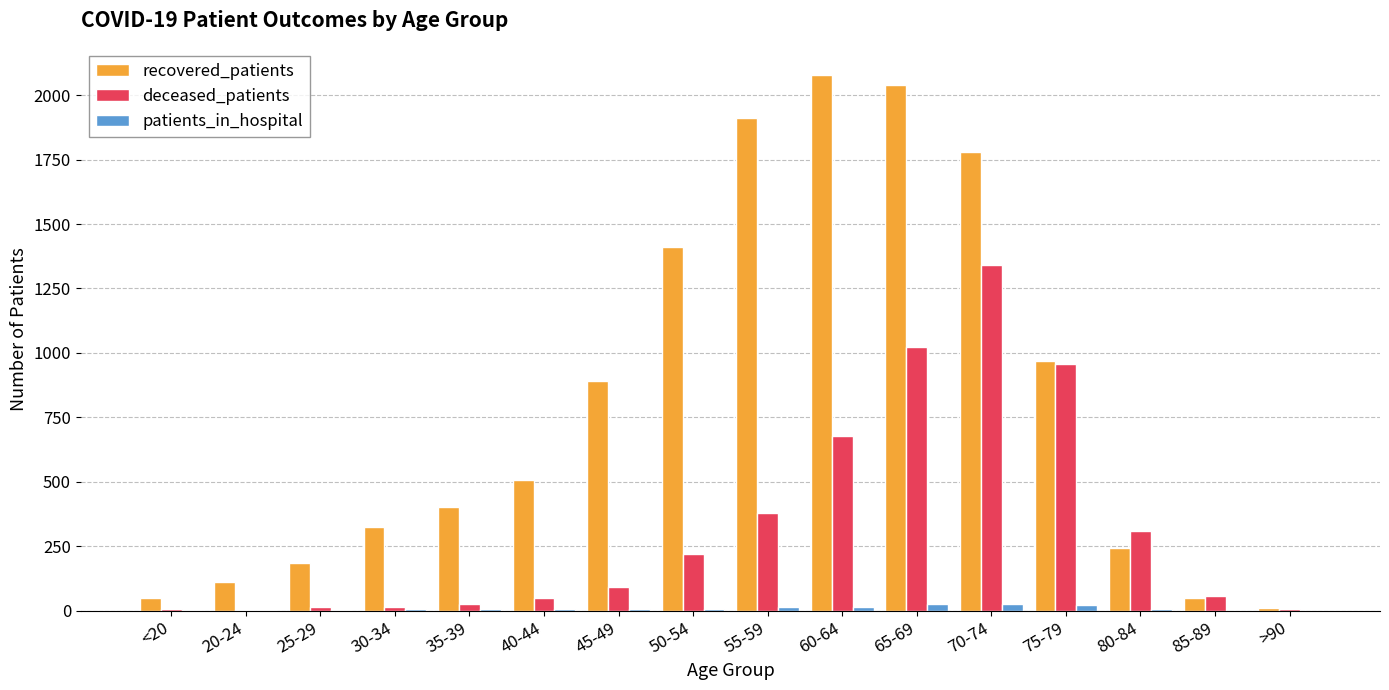

What are all the series names shown in the legend?

recovered_patients, deceased_patients, patients_in_hospital